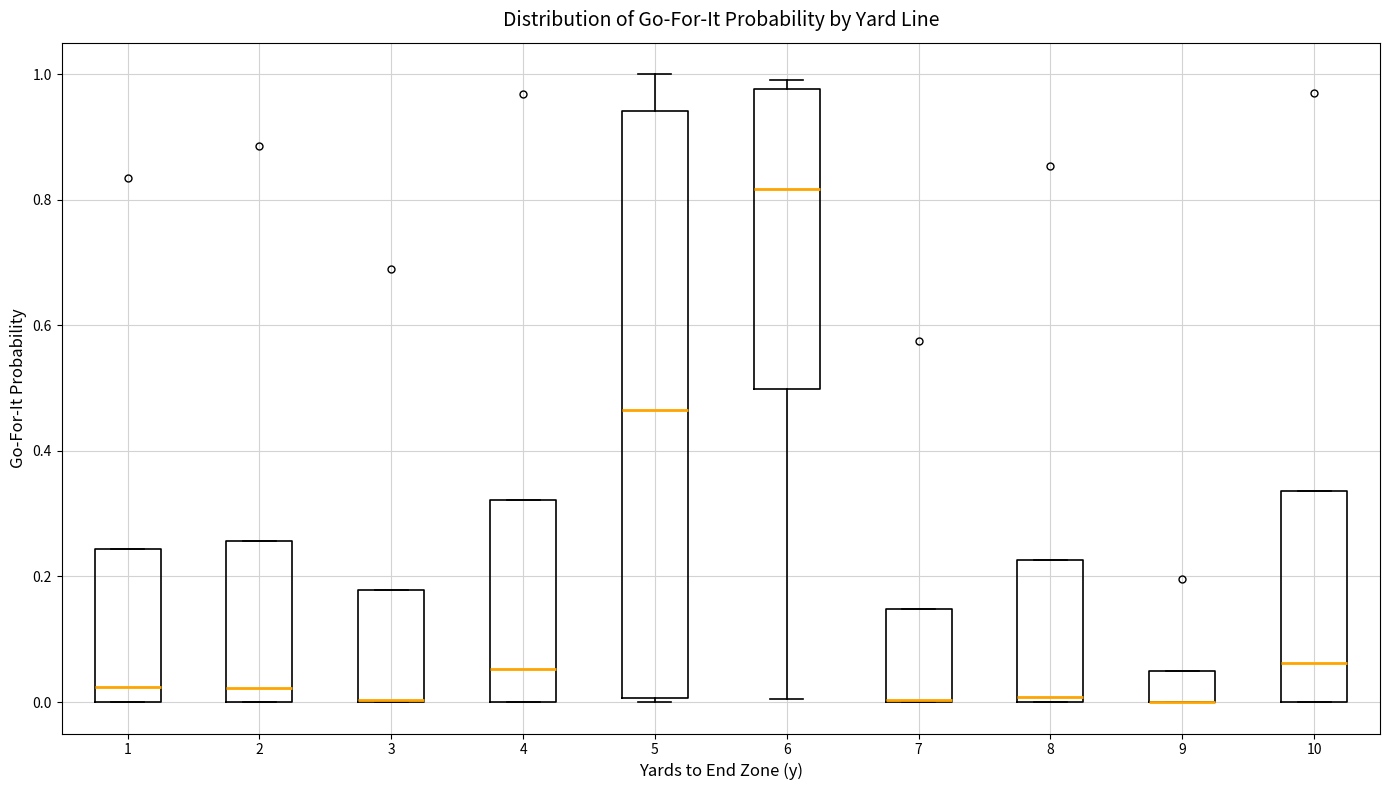

Reading left to right, read every box against the y-axis: the position of its median line, the range the box covers, and the ends of its whiskers. The values are not printed on the chart, so give them approximately, as read against the axis.

1: median 0.02, box 0.00 to 0.24, whiskers 0.00 to 0.24
2: median 0.02, box 0.00 to 0.26, whiskers 0.00 to 0.26
3: median 0.00 (drawn on the box's lower edge), box 0.00 to 0.18, whiskers 0.00 to 0.18
4: median 0.06, box 0.00 to 0.32, whiskers 0.00 to 0.32
5: median 0.46, box 0.00 to 0.94, whiskers 0.00 (just below the box's lower edge) to 1.00
6: median 0.82, box 0.50 to 0.98, whiskers 0.00 to 1.00
7: median 0.00 (drawn on the box's lower edge), box 0.00 to 0.14, whiskers 0.00 to 0.14
8: median 0.00 (just above the box's lower edge), box 0.00 to 0.22, whiskers 0.00 to 0.22
9: median 0.00 (drawn on the box's lower edge), box 0.00 to 0.04, whiskers 0.00 to 0.04
10: median 0.06, box 0.00 to 0.34, whiskers 0.00 to 0.34